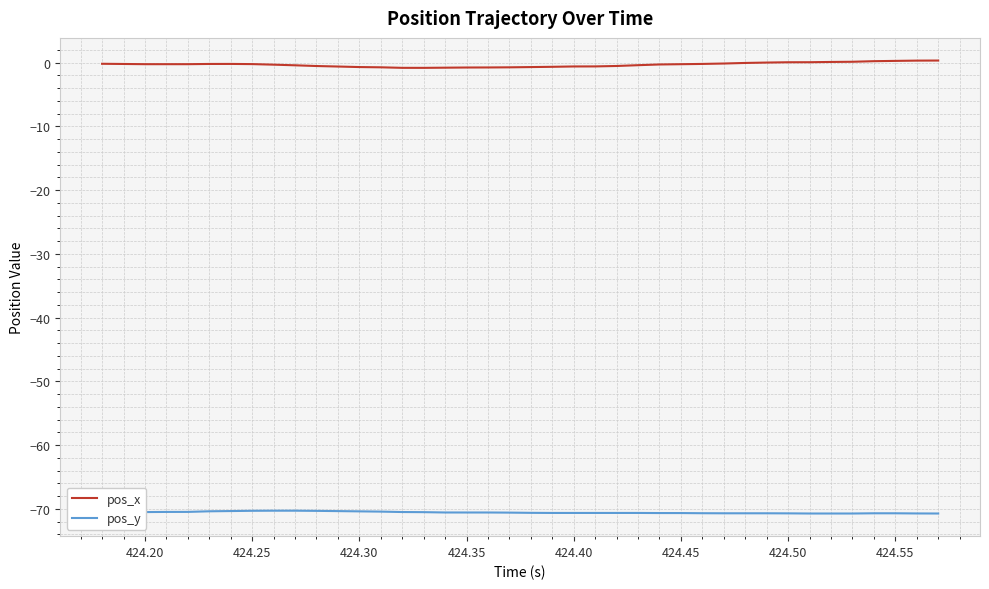

What is the maximum value for pos_y?

-70.3